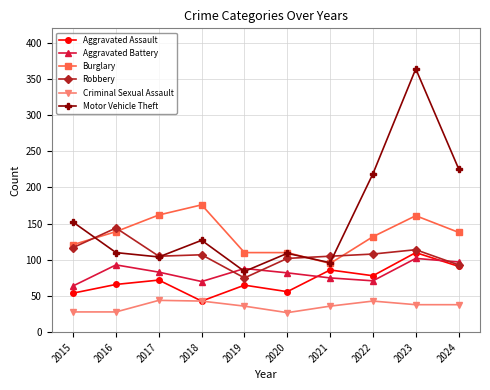

What is the maximum value shown in the chart?

364